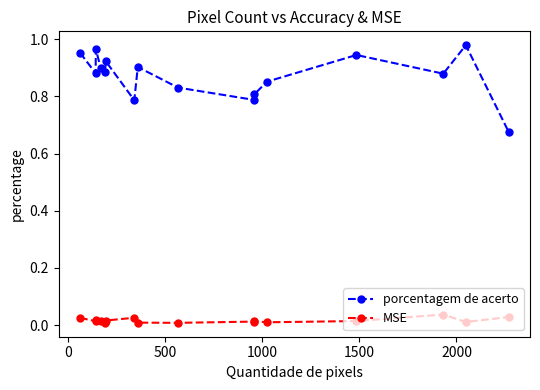

What are all the series names shown in the legend?

porcentagem de acerto, MSE